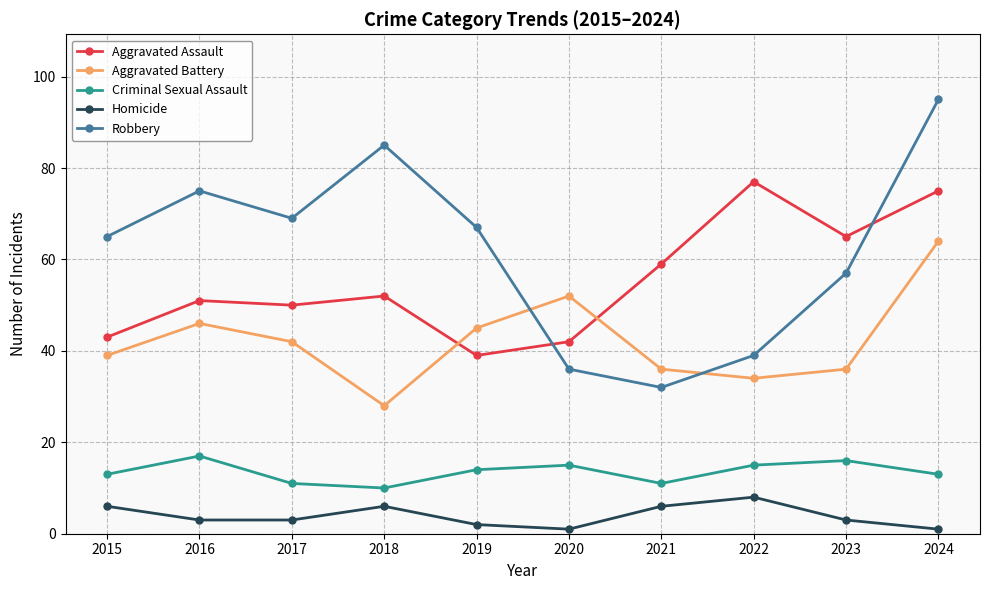

List the series in order of their peak value, highest first.

Robbery, Aggravated Assault, Aggravated Battery, Criminal Sexual Assault, Homicide